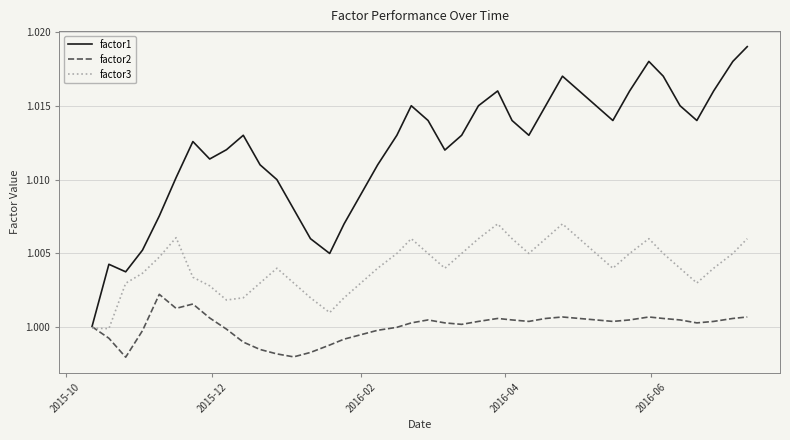

Which series has the largest total across all categories?

factor1